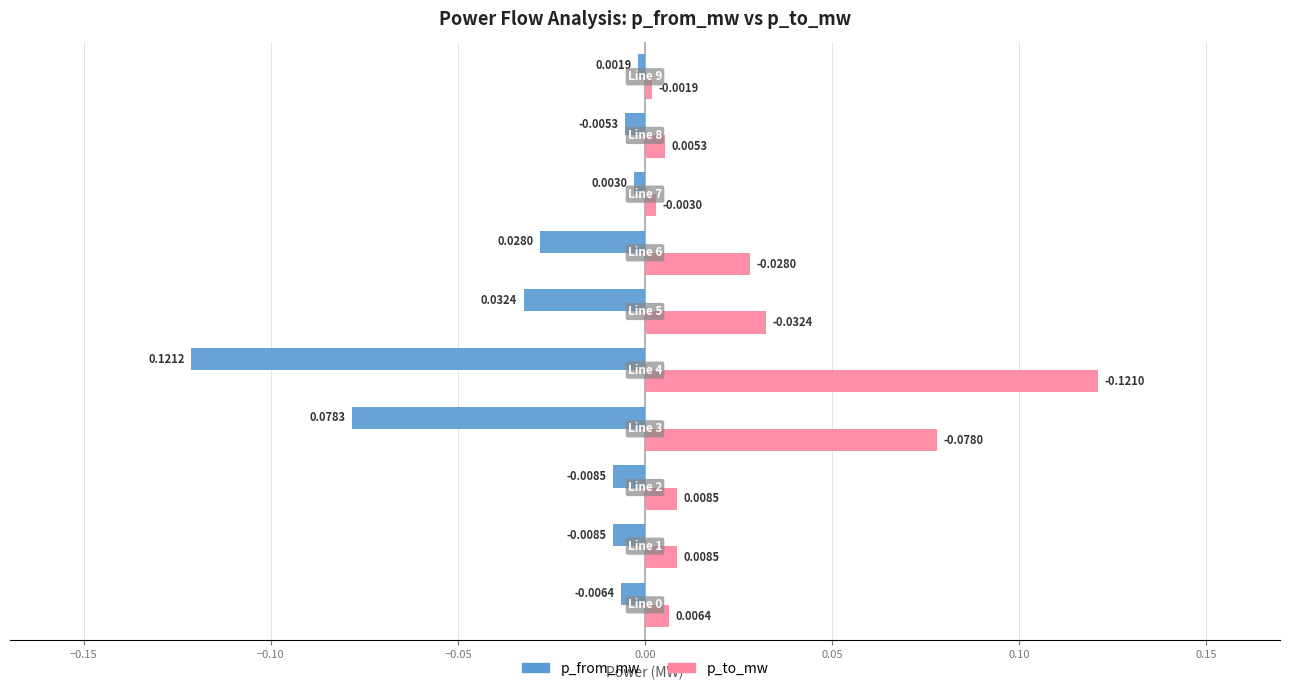

How many groups of bars are there?

10